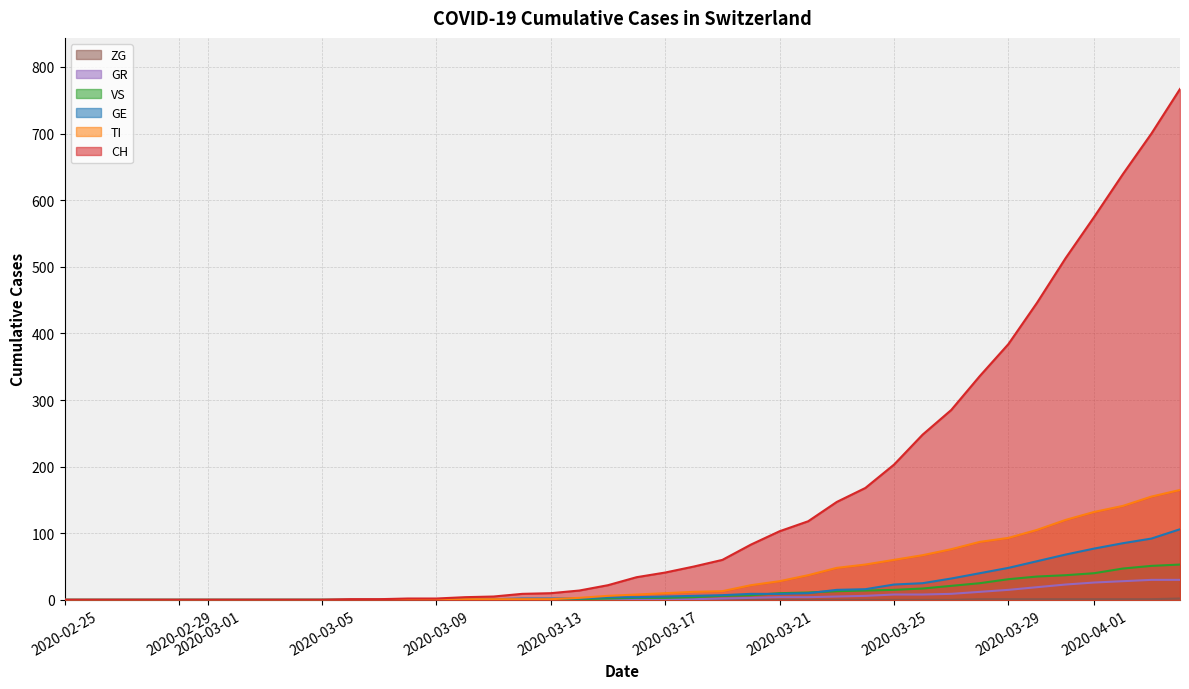

Which series has the largest total across all categories?

CH